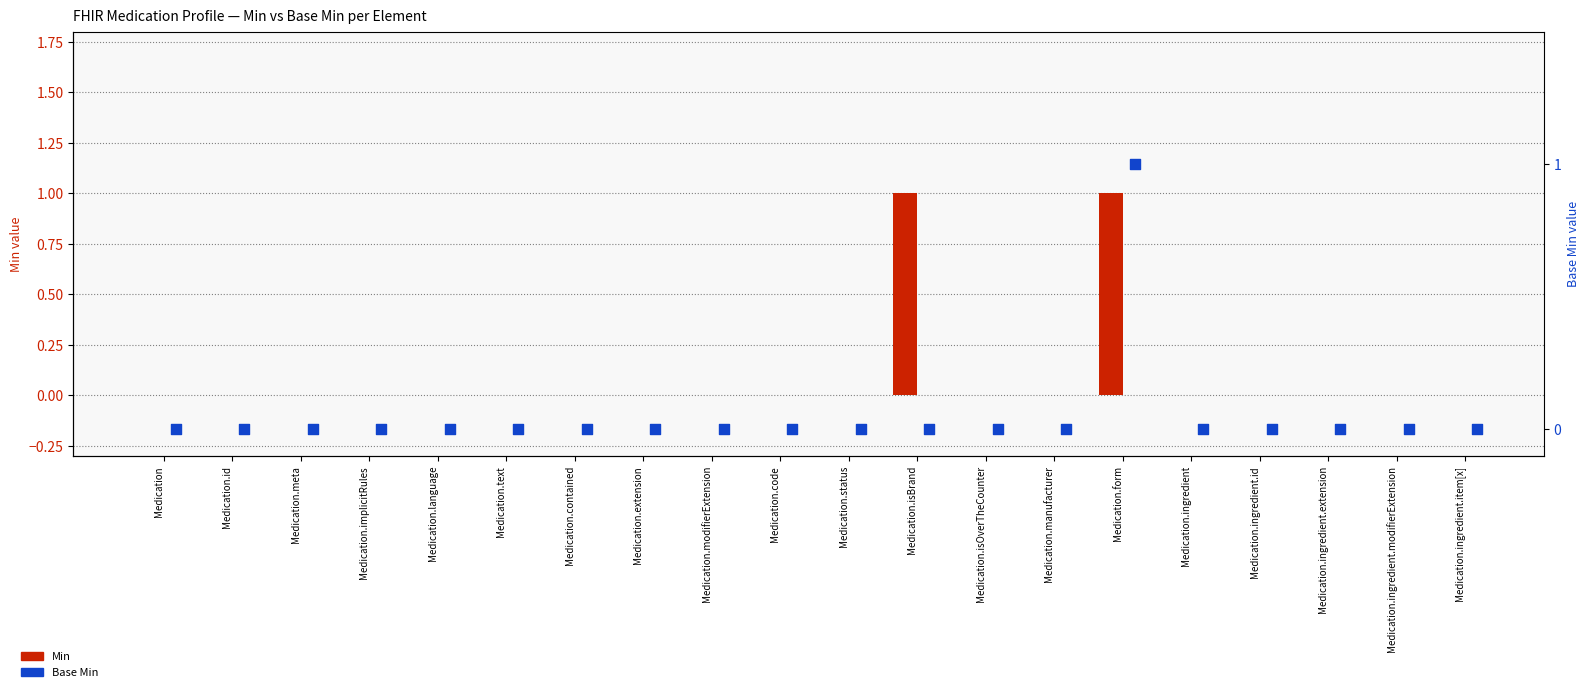

At how many categories does at least one series exceed 0?

2